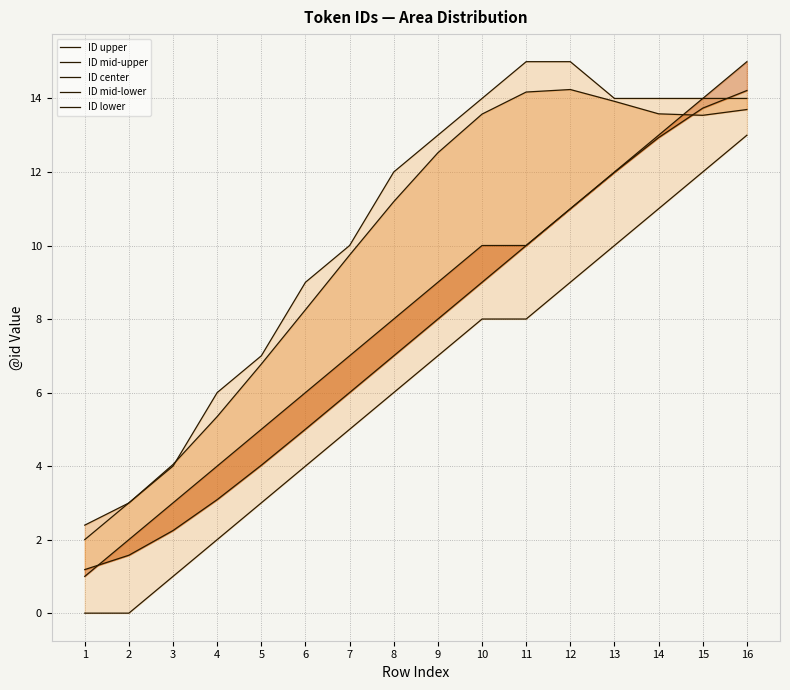

What is the sum of all ID mid-lower values?

121.0